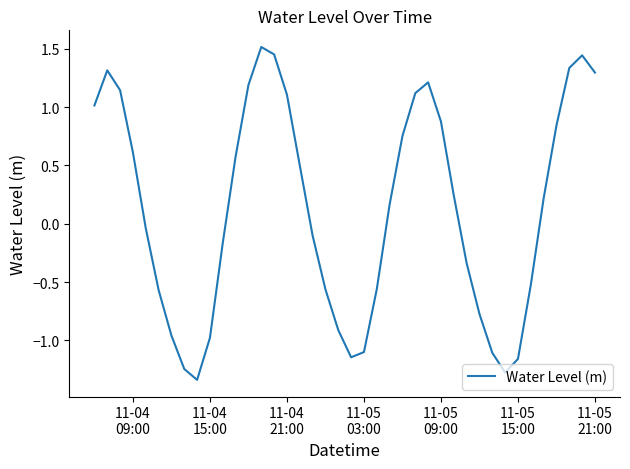

What is the difference between the maximum and minimum values?

2.9